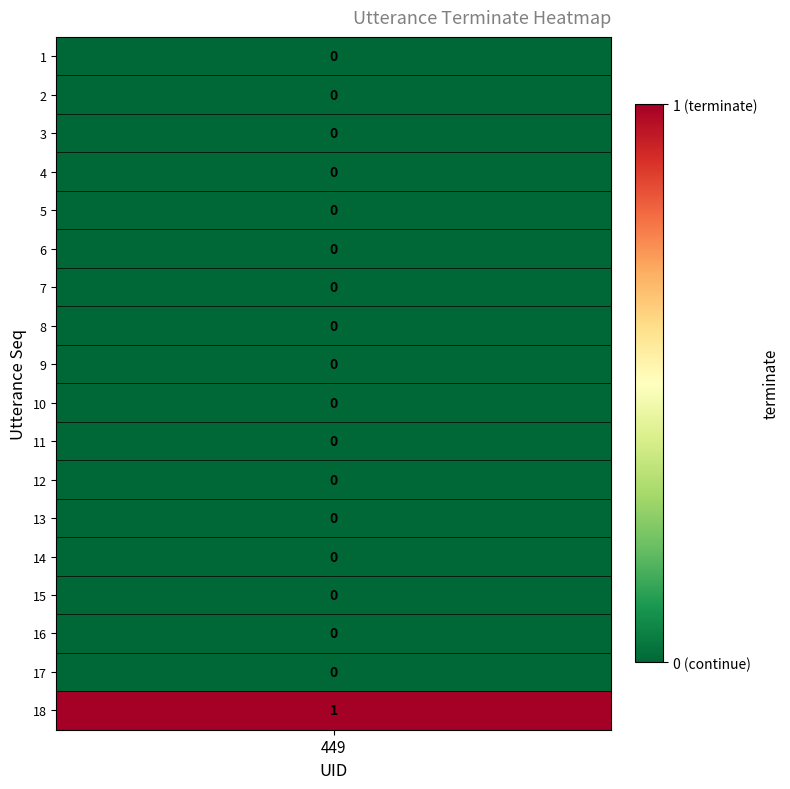

What is the greatest value displayed?

1